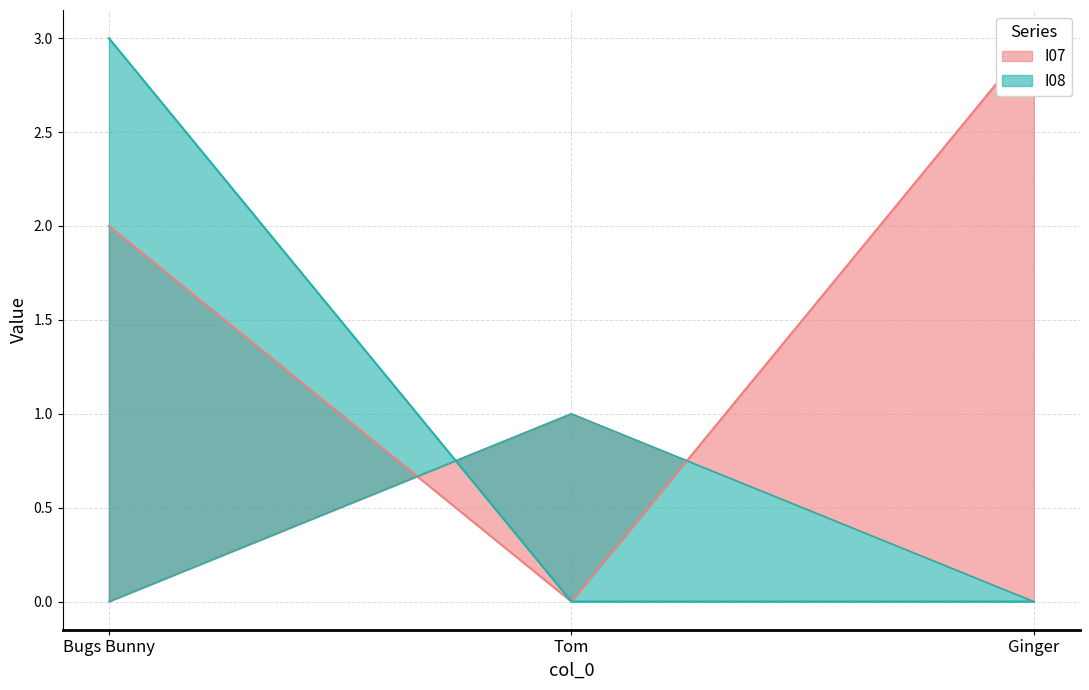

What are all the series names shown in the legend?

I07, I08